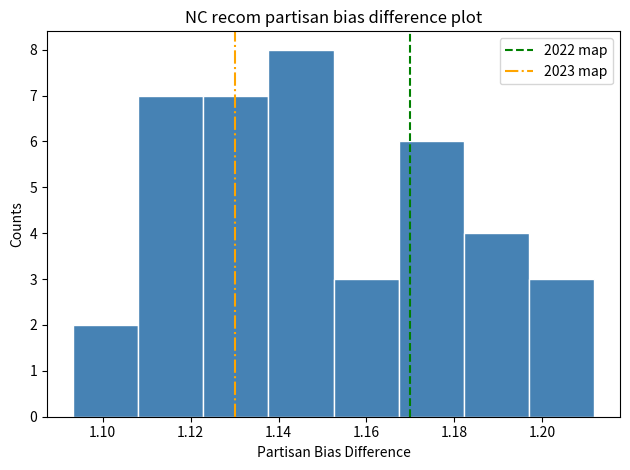

How tall is the bar that spans 1.152 to 1.168 on the x-axis? Neither the bar edges nor the heights are printed on the chart, so give them approximately, as read against the axes.

3